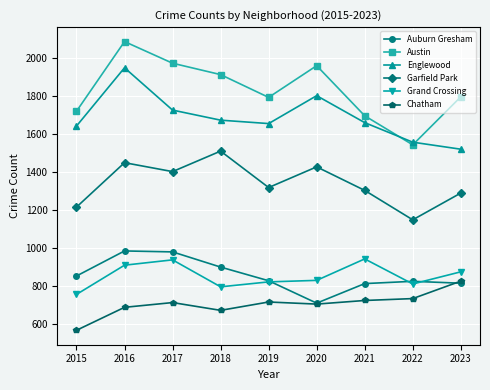

What is the value of the Garfield Park point at the 8th from the left?

1147